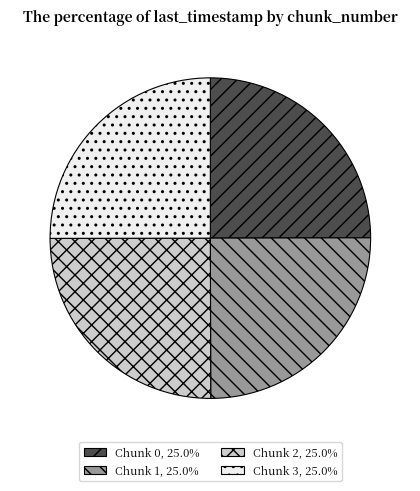

How many slices are in this pie chart?

4